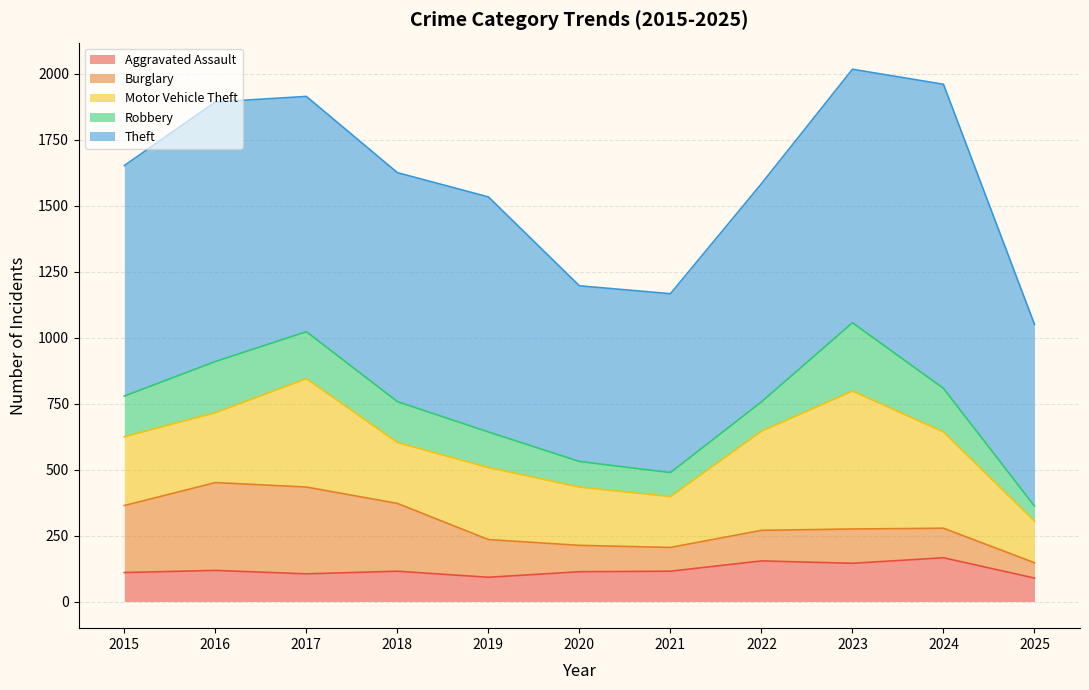

Does the chart display data point markers on the line(s)?

No